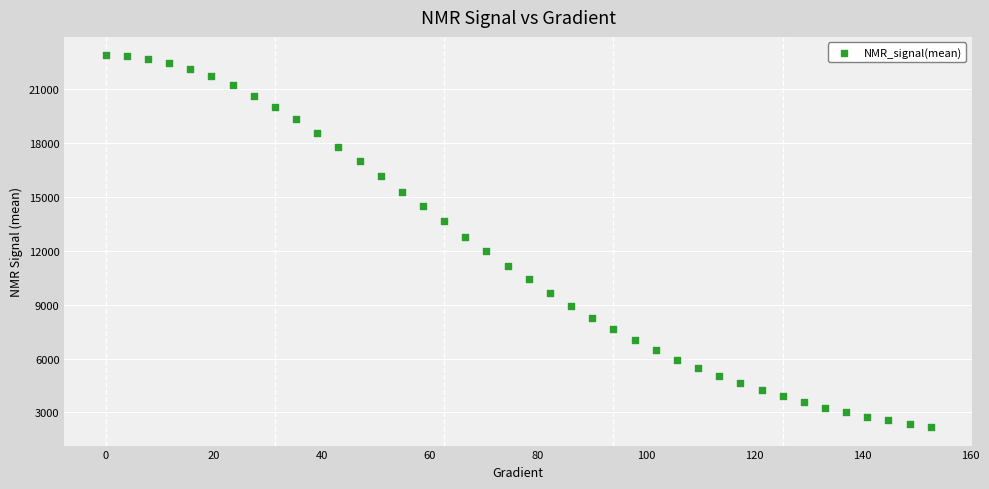

What is the range of X values (max minus min)?

152.6